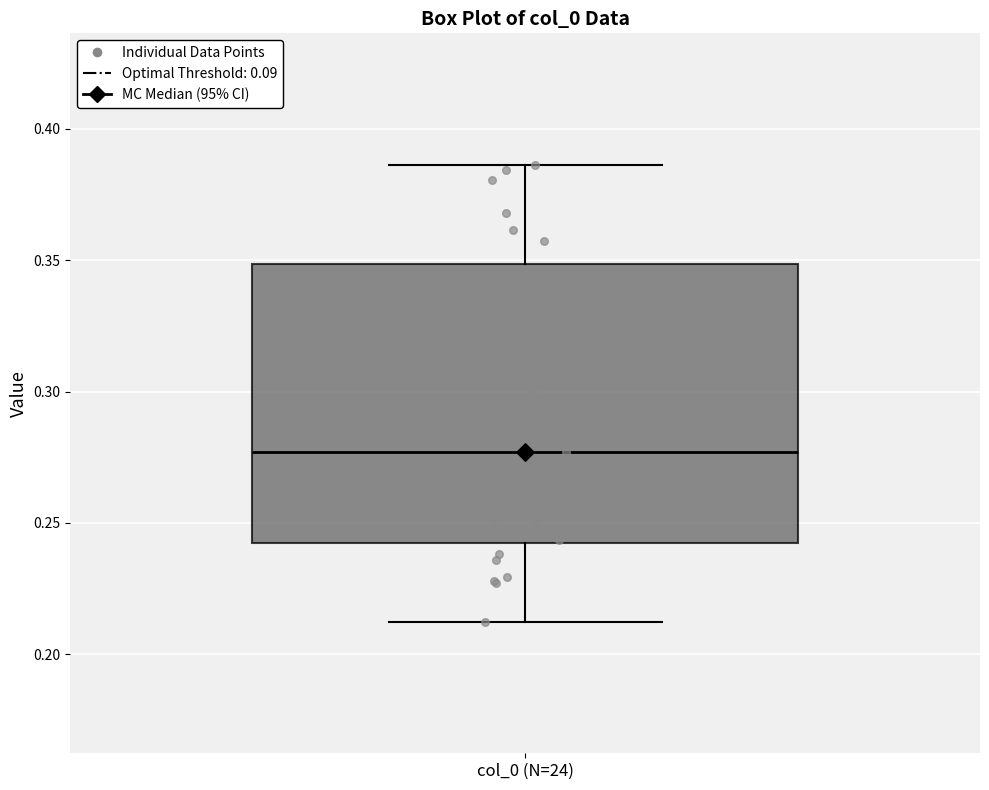

Where does the lower whisker of the box for col_0 (N=24) end on the y-axis? The values are not printed on the chart, so give them approximately, as read against the axis.

0.210